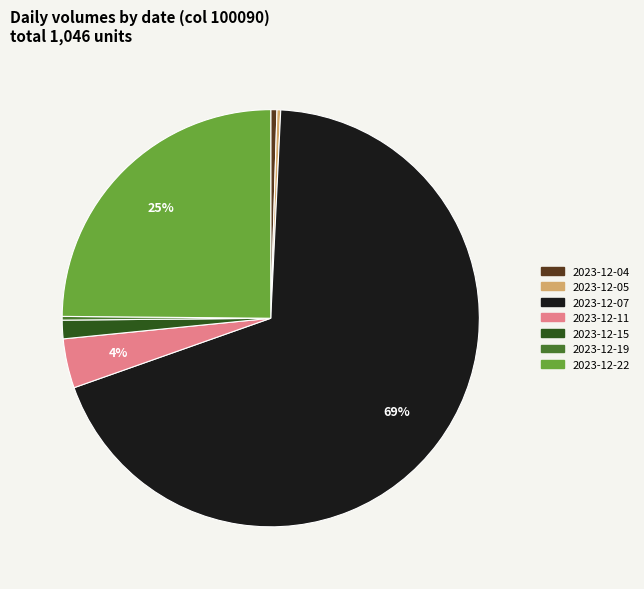

Is there any slice that represents more than half of the pie?

Yes